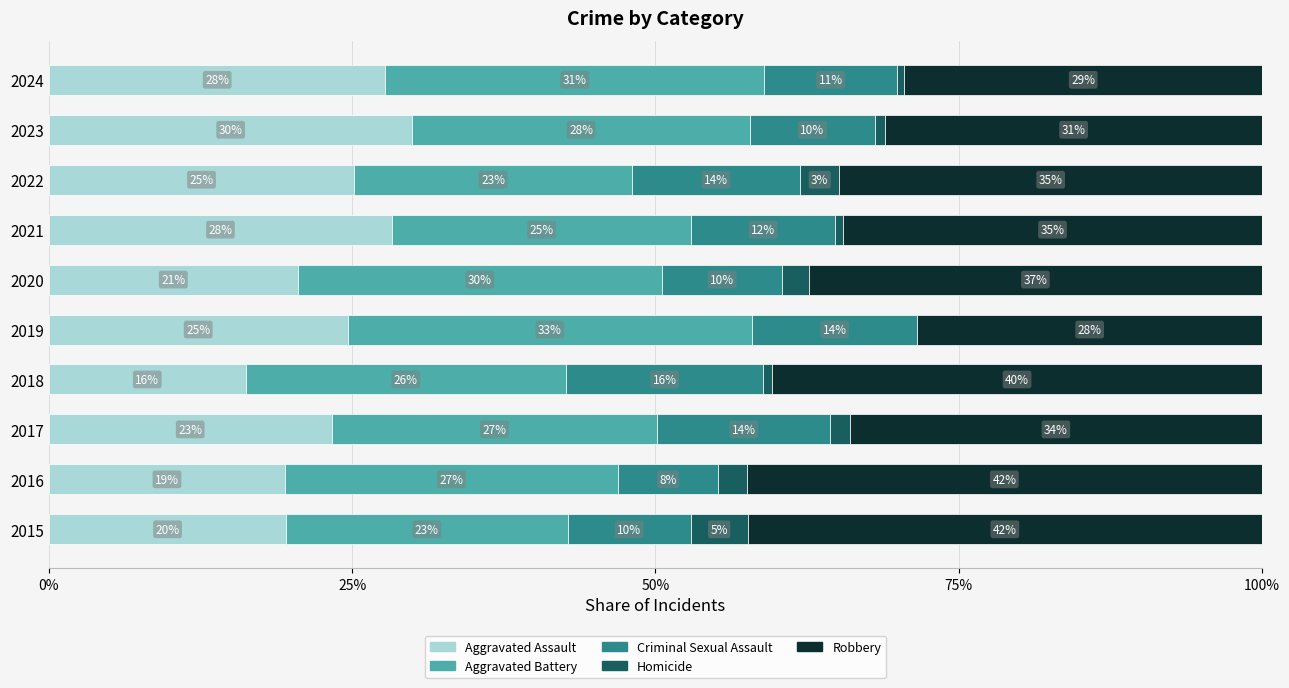

Which series has the largest total across all categories?

Robbery